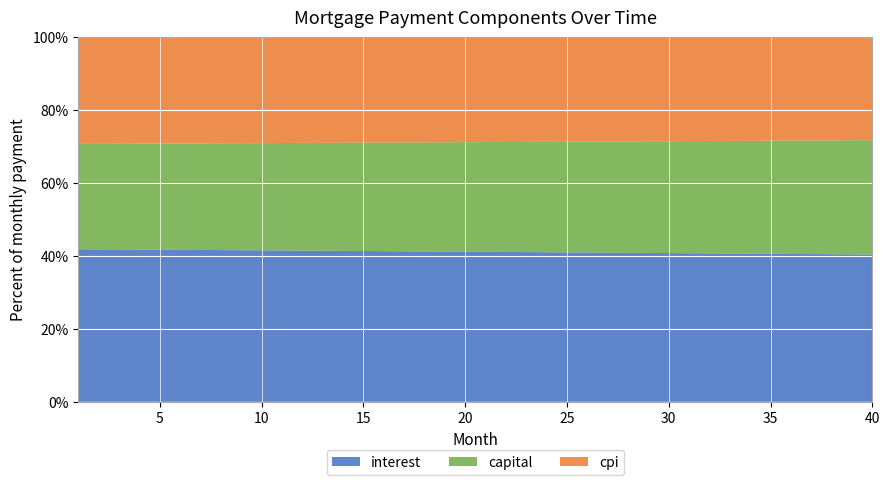

What is the maximum value for interest?

41.9